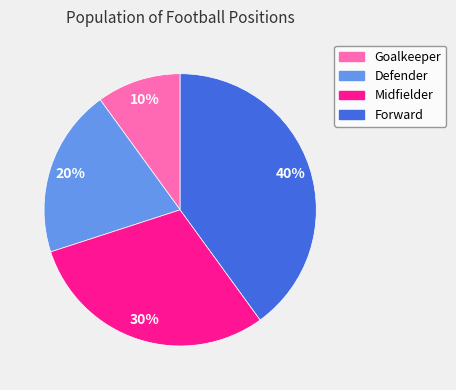

Is it true that Midfielder is 22% of the pie?

False